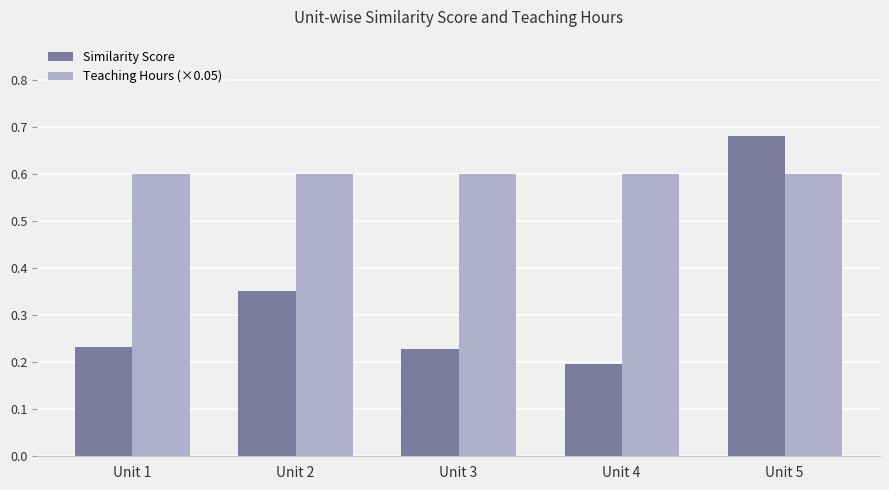

The value of Teaching Hours (×0.05) at Unit 4 is 0.6. True or false?

True